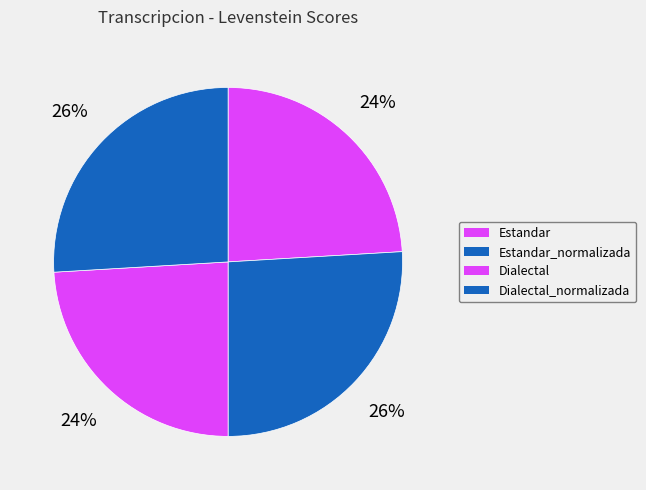

Rank the categories by value from lowest to highest.

Estandar, Dialectal, Estandar_normalizada, Dialectal_normalizada